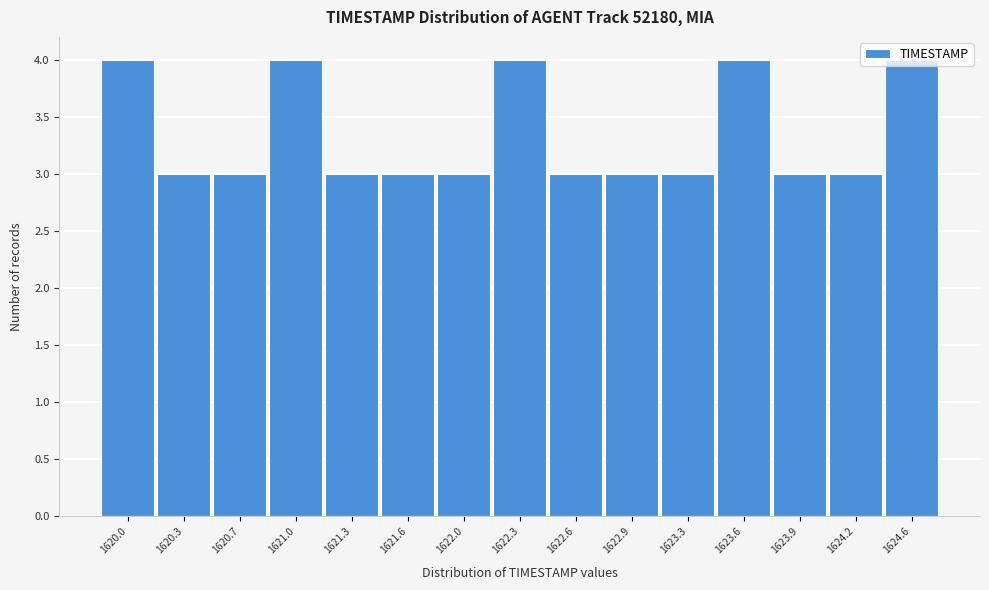

Approximately how many times larger is the value at 1624.6 compared to 1622.6?

1.3